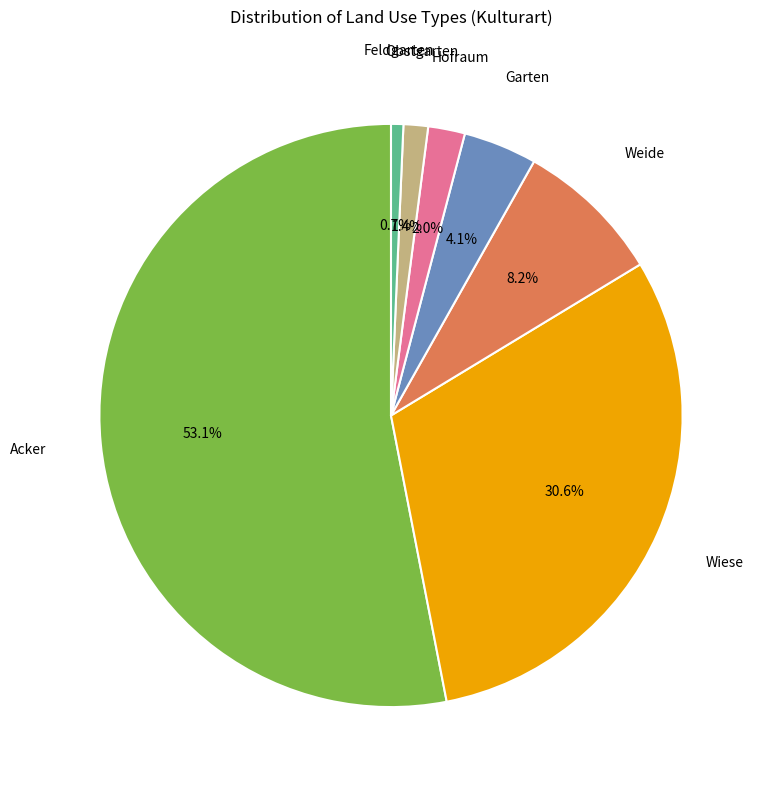

Is there any slice that represents more than half of the pie?

Yes